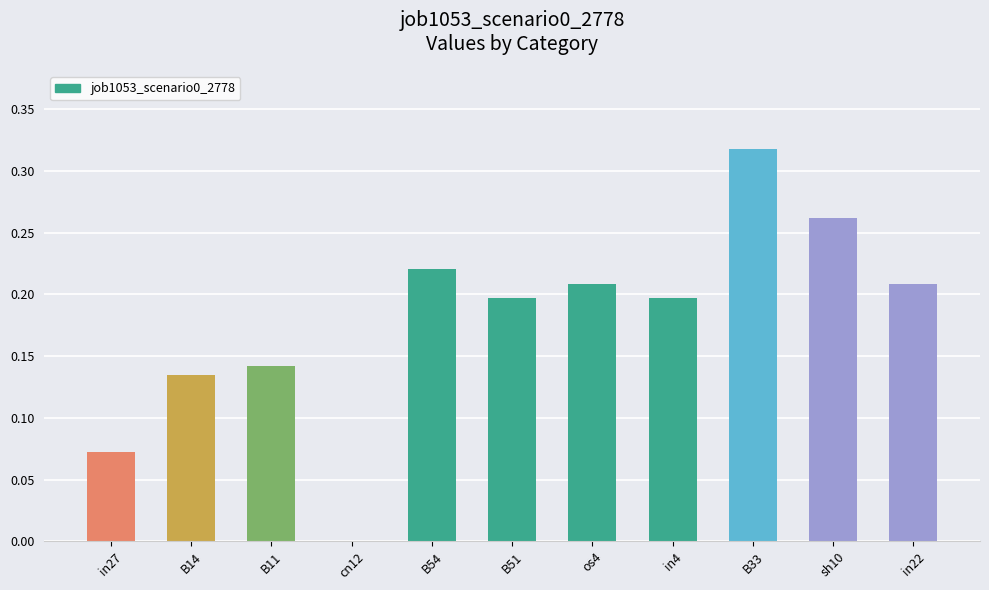

What is the change in value from B11 to B54?

+0.1